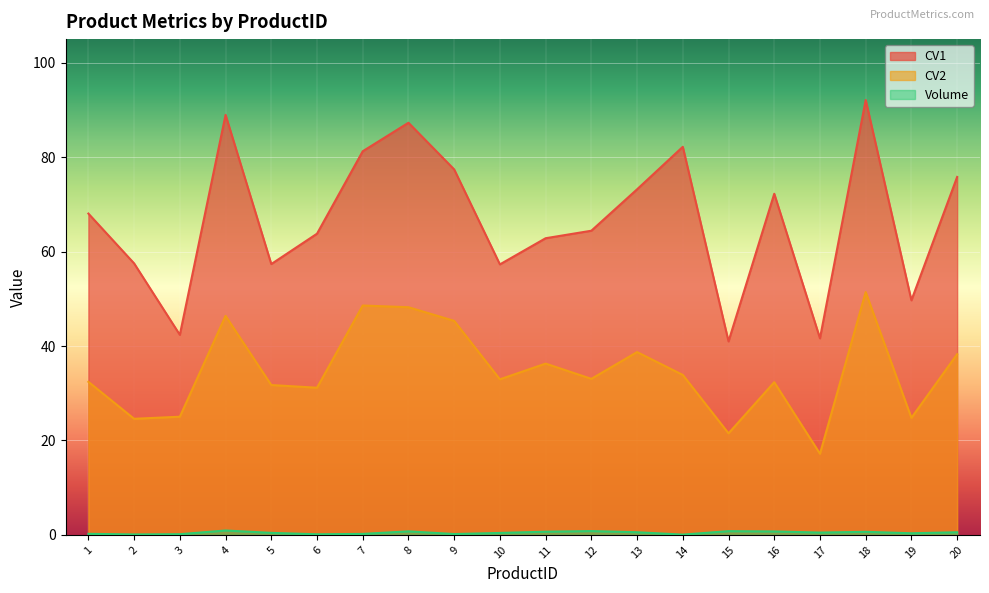

Between 3 and 4, which is larger?

4